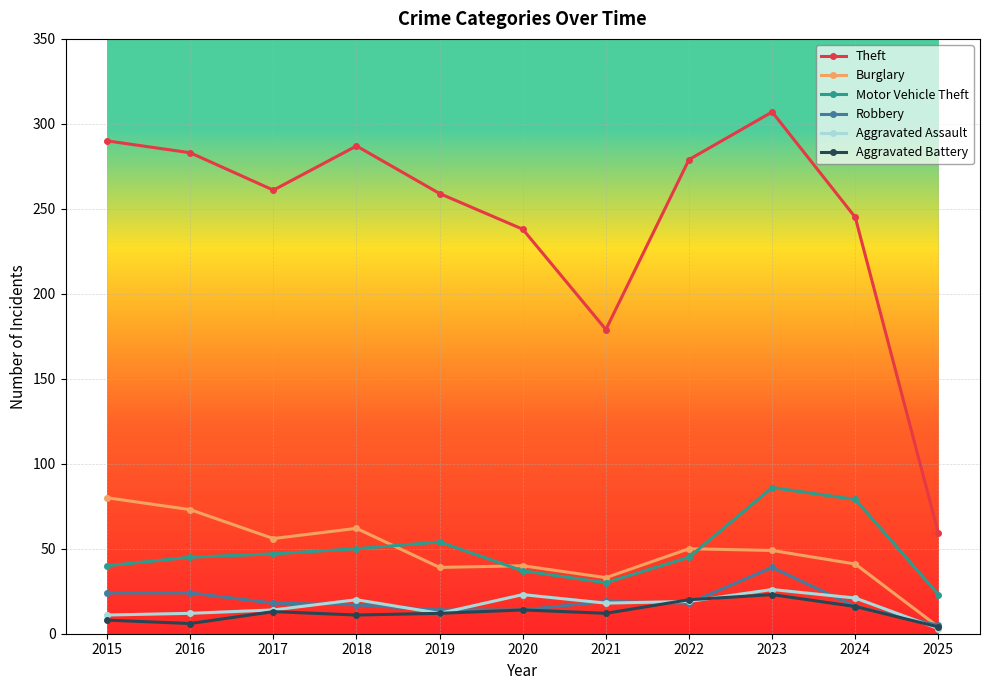

What is the value of the Burglary point at the 9th from the left?

49